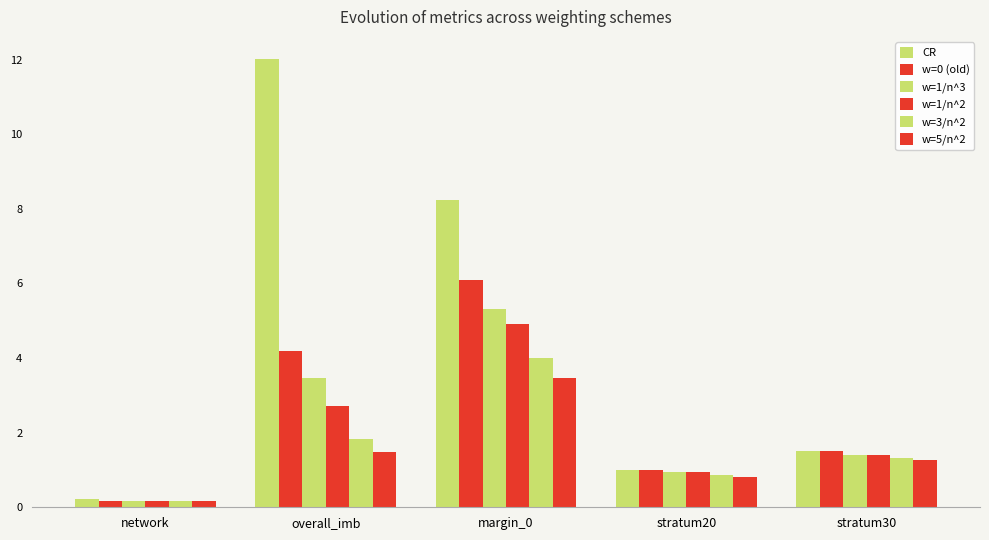

Which series has the largest range (max minus min)?

CR